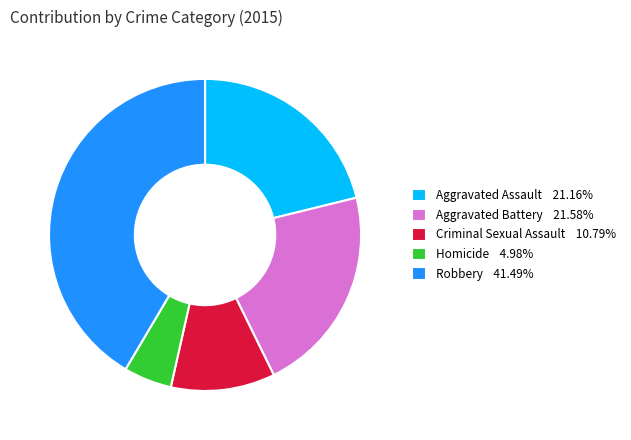

Is Homicide the majority of the pie?

No